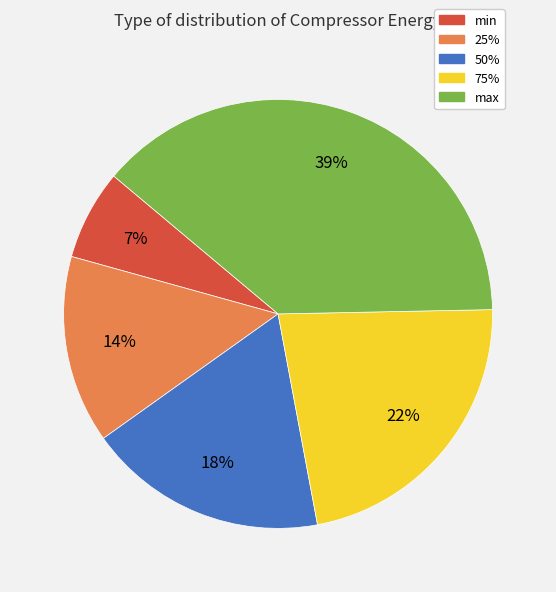

To the nearest percent, what percentage of the pie is 25%?

14%